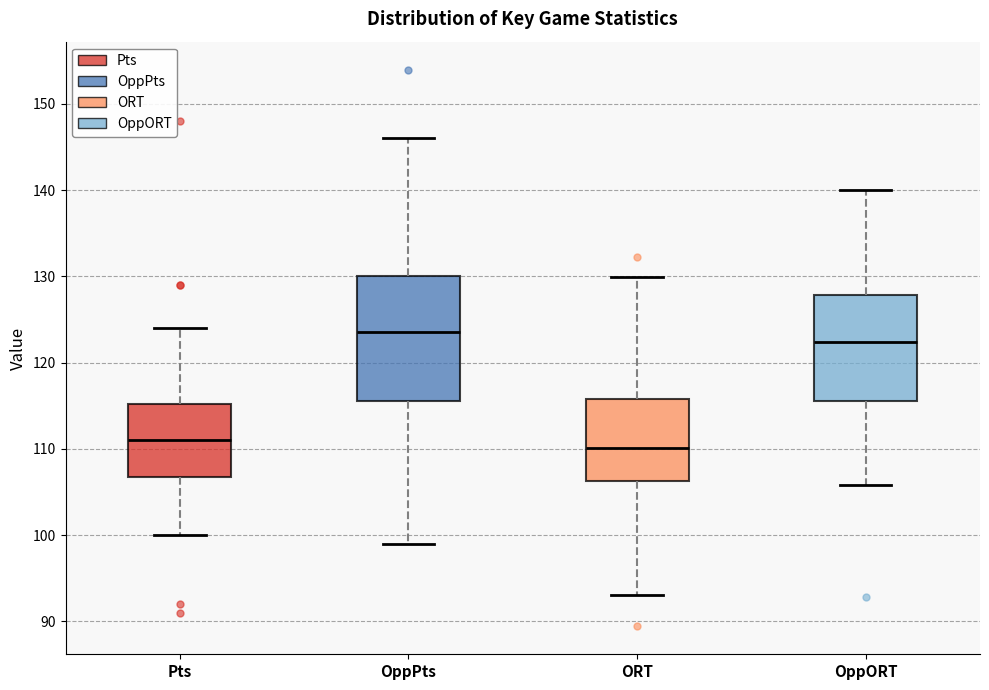

Reading left to right, transcribe this box plot: for each box, give where its median line is, the range the box spans, and where its two whiskers end, as read against the y-axis. The values are not printed on the chart, so give them approximately, as read against the axis.

Pts: median 111, box 107 to 115, whiskers 100 to 124
OppPts: median 124, box 116 to 130, whiskers 99 to 146
ORT: median 110, box 106 to 116, whiskers 93 to 130
OppORT: median 122, box 116 to 128, whiskers 106 to 140